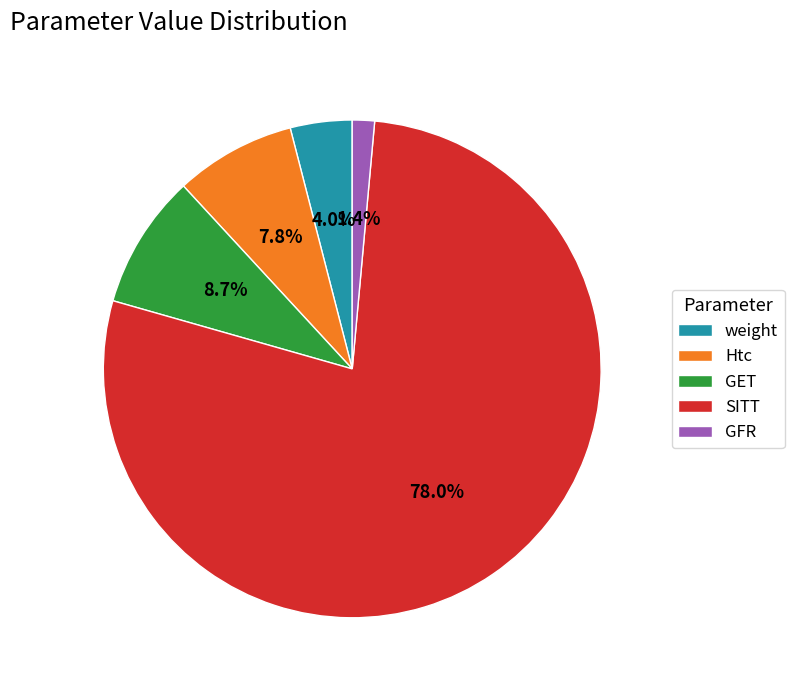

To the nearest percent, what portion does SITT represent?

78%